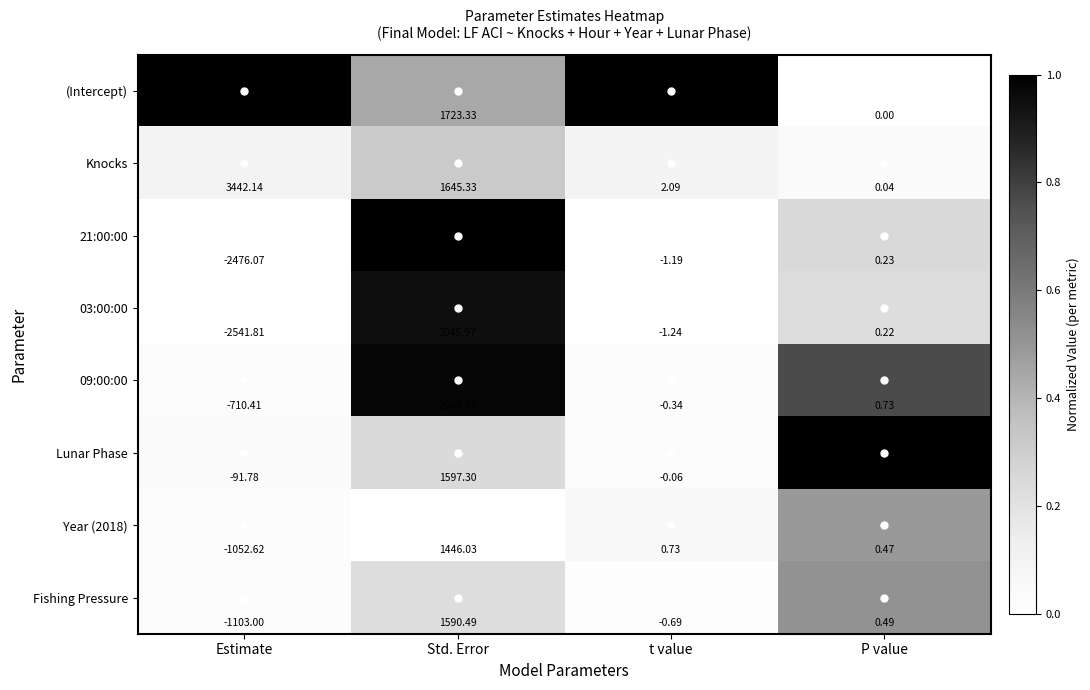

Where is (Intercept) nearest to the value 30426?

Std. Error